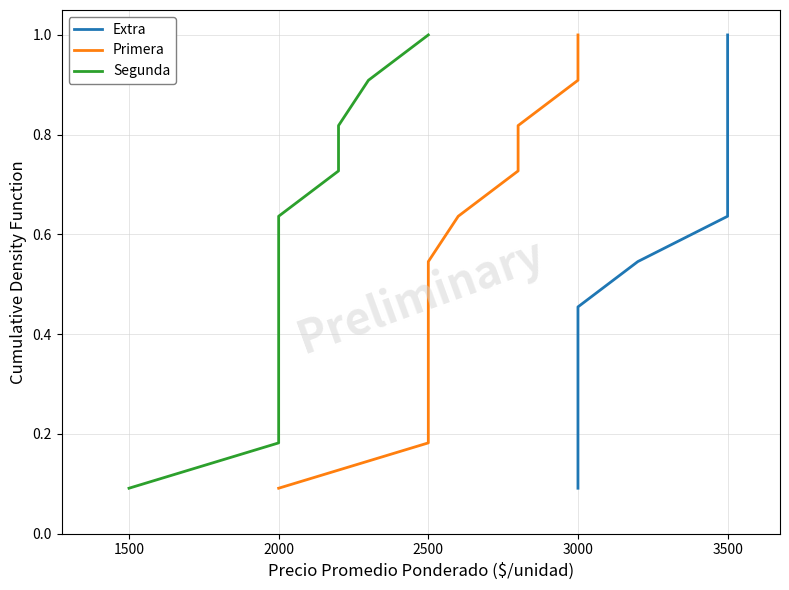

What are all the series names shown in the legend?

Extra, Primera, Segunda